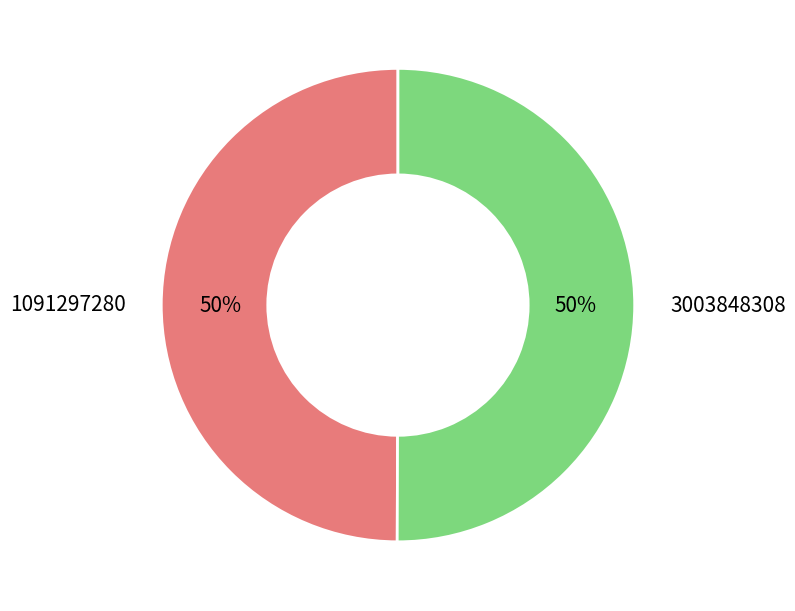

Is the sum of 1091297280 and 3003848308 greater than half?

Yes